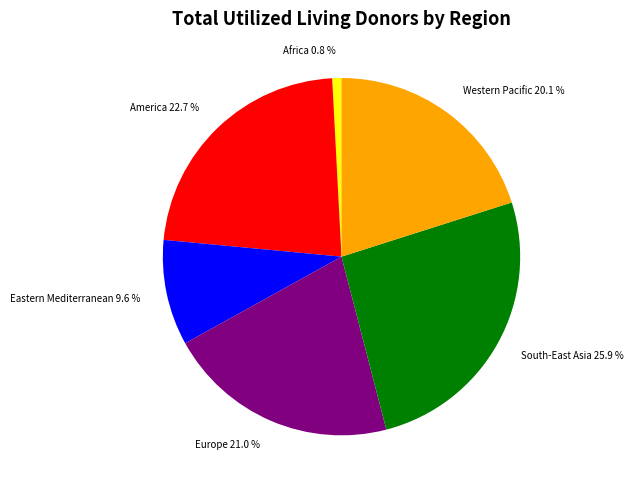

Is it true that America is 14% of the pie?

False